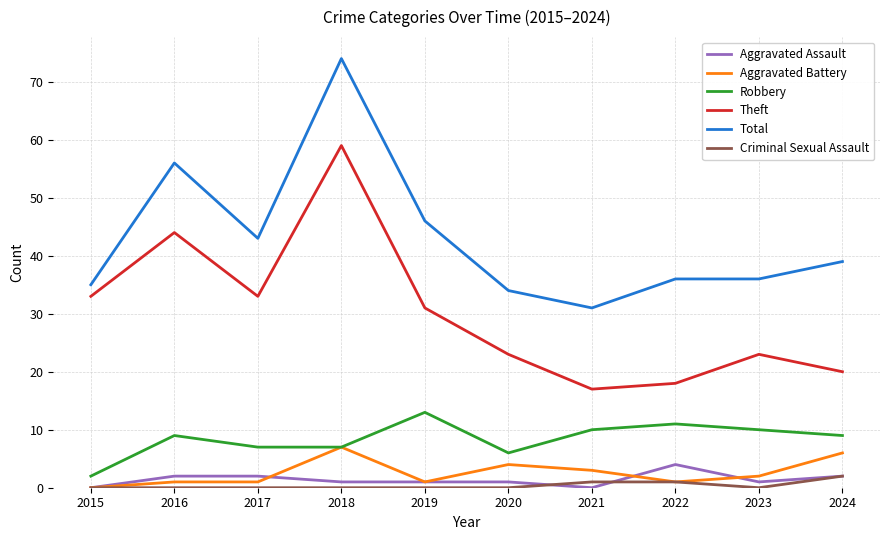

Which series has the widest spread of values?

Total